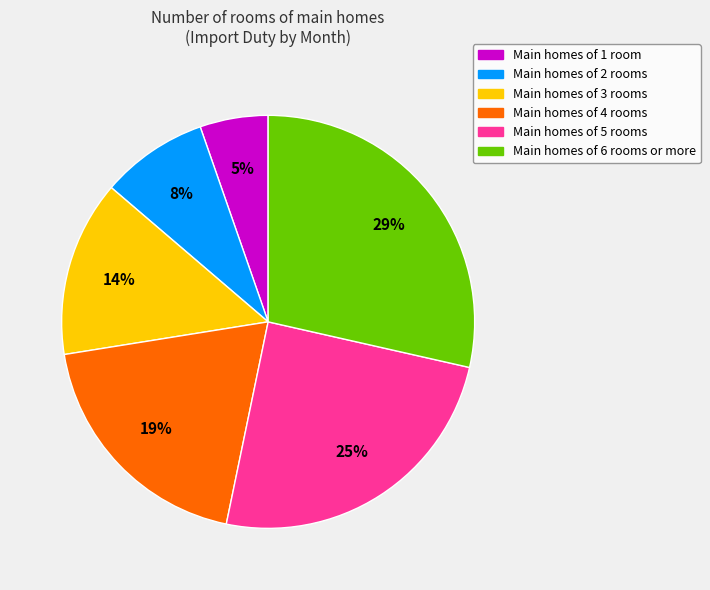

To the nearest percent, what is the difference between the Main homes of 5 rooms and Main homes of 3 rooms slice percentages?

11%